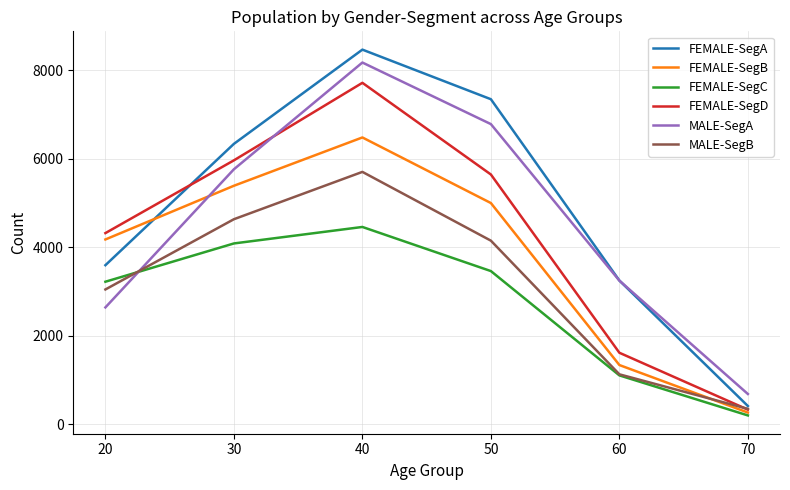

What is the difference between the maximum and minimum values in the FEMALE-SegD series?

7394